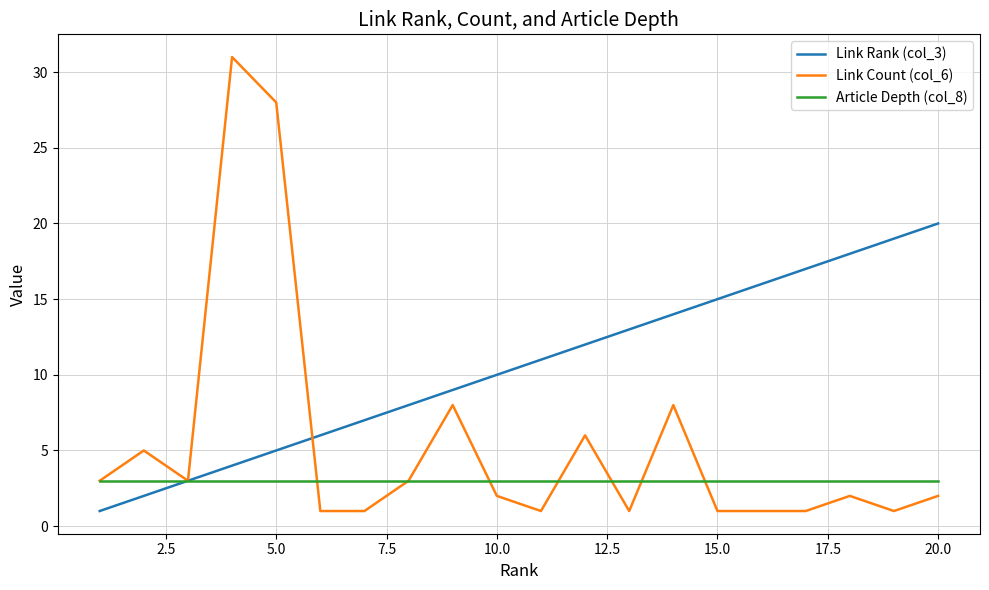

What is the minimum value for Article Depth (col_8)?

3